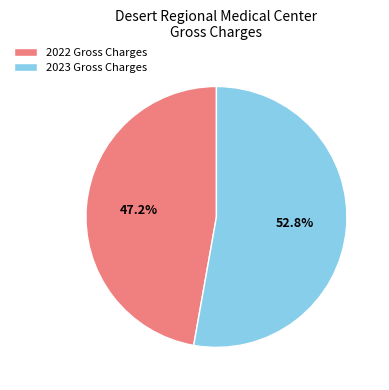

The 2023 Gross Charges slice represents 45% of the pie. True or false?

False